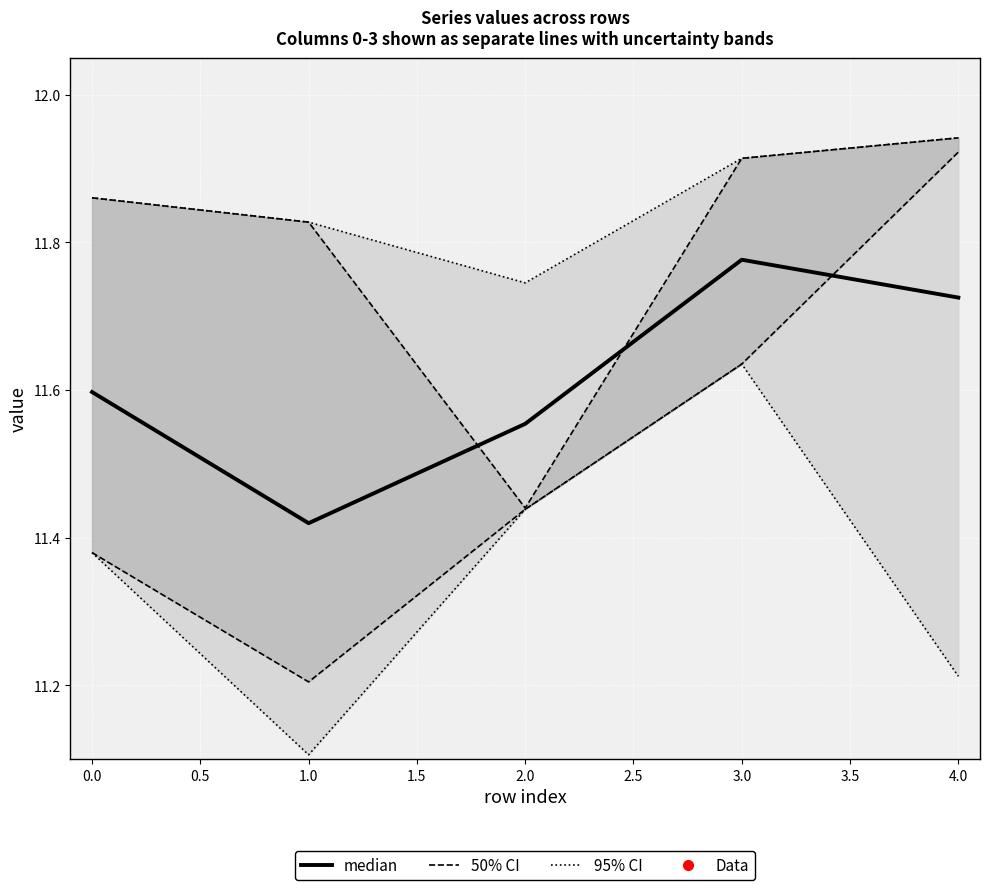

Which series has the largest total across all categories?

95% CI